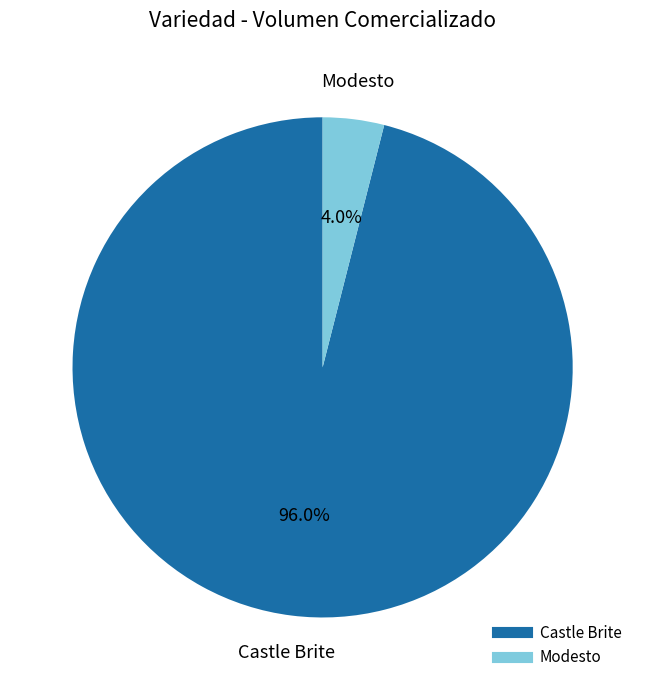

Between Castle Brite and Modesto, which is larger?

Castle Brite